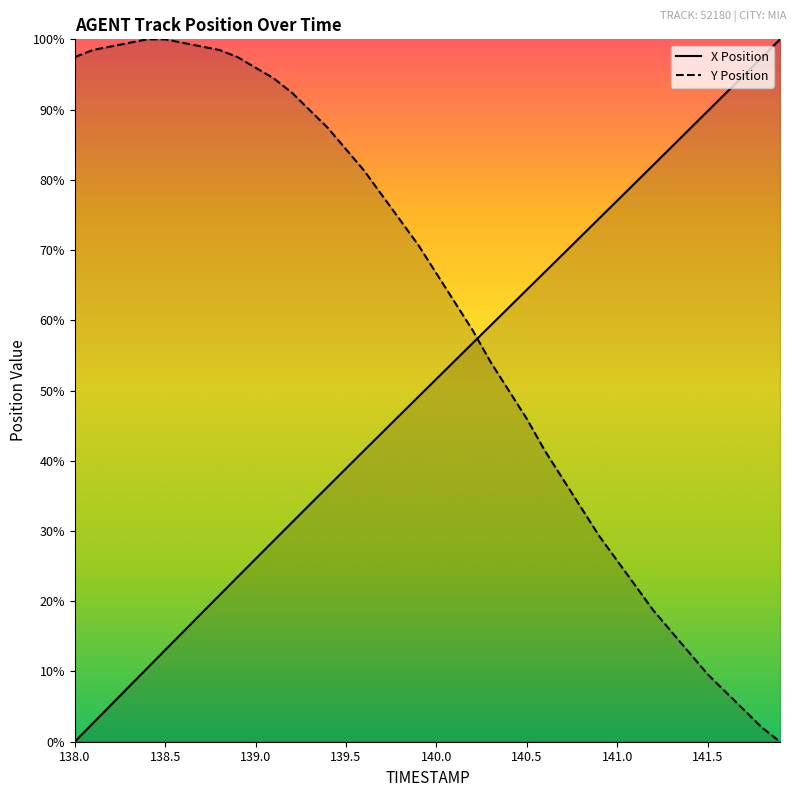

What is the sum of all Y Position values?

2434.8